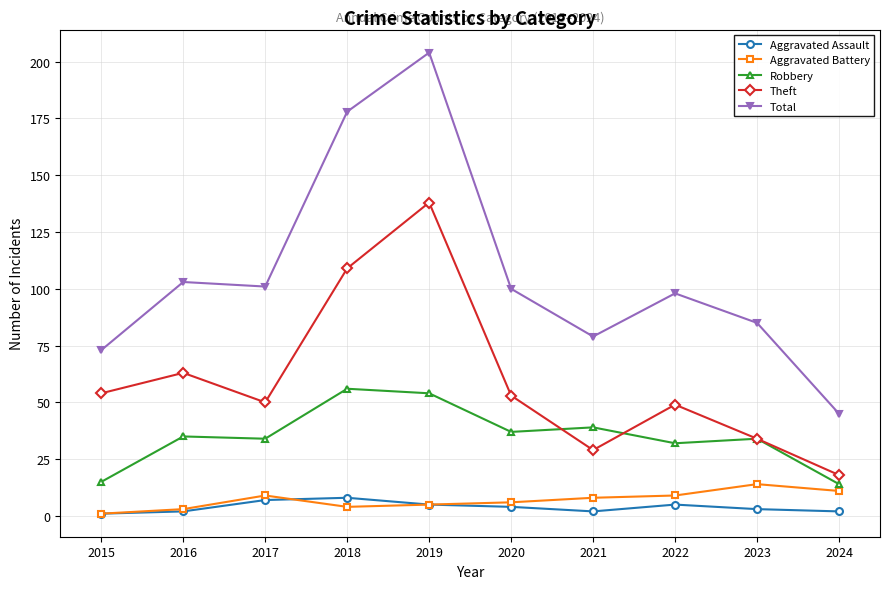

True or false: Aggravated Assault and Theft cross at least once.

False